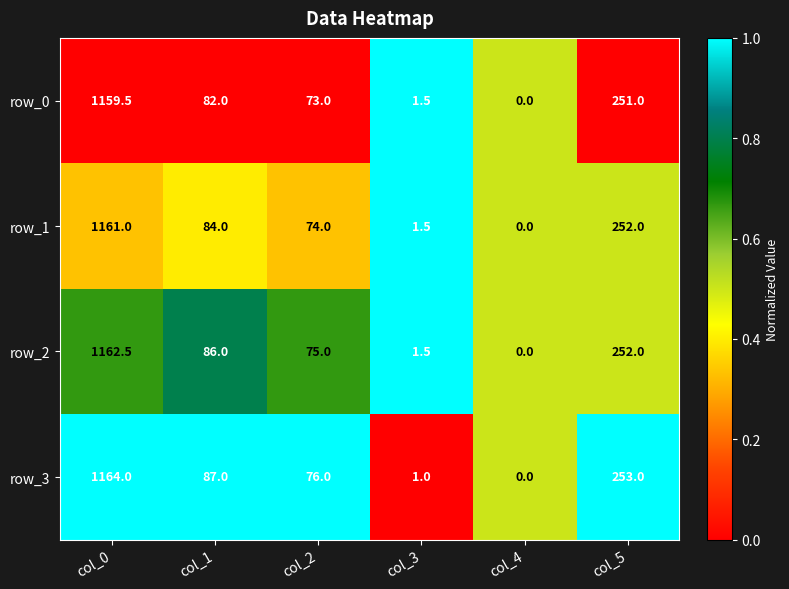

Reading right to left, transcribe all the data shown in this chart.

row_0: col_5=251.0	col_4=0.0	col_3=1.5	col_2=73.0	col_1=82.0	col_0=1159.5
row_1: col_5=252.0	col_4=0.0	col_3=1.5	col_2=74.0	col_1=84.0	col_0=1161.0
row_2: col_5=252.0	col_4=0.0	col_3=1.5	col_2=75.0	col_1=86.0	col_0=1162.5
row_3: col_5=253.0	col_4=0.0	col_3=1.0	col_2=76.0	col_1=87.0	col_0=1164.0